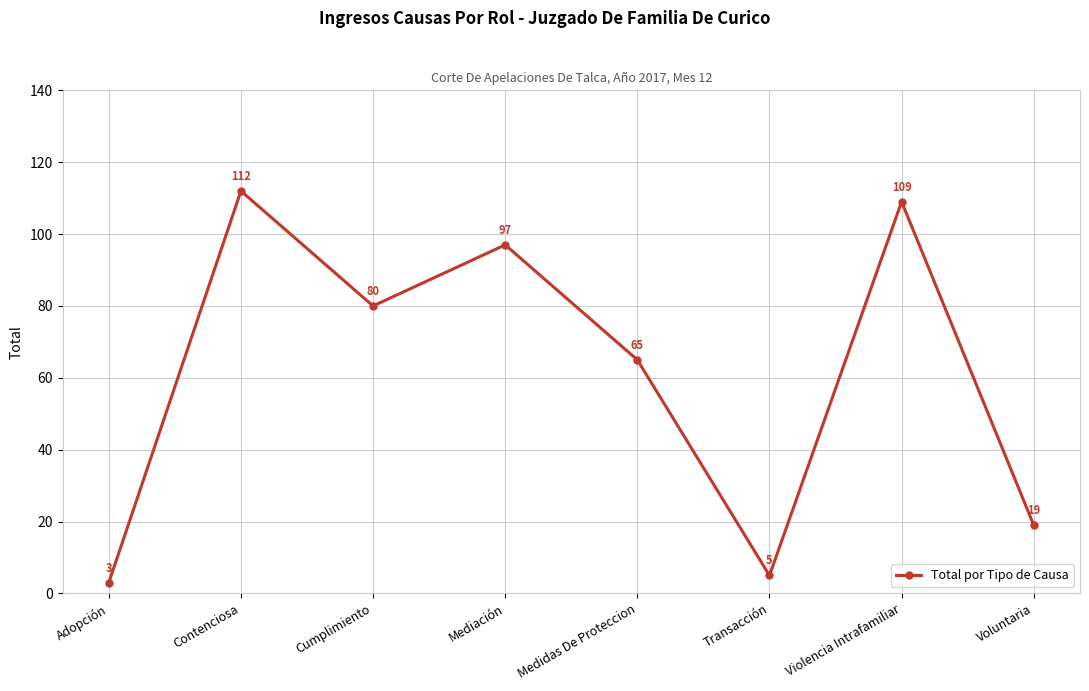

How many interior local valleys (lower than both neighbors) does the data have?

2